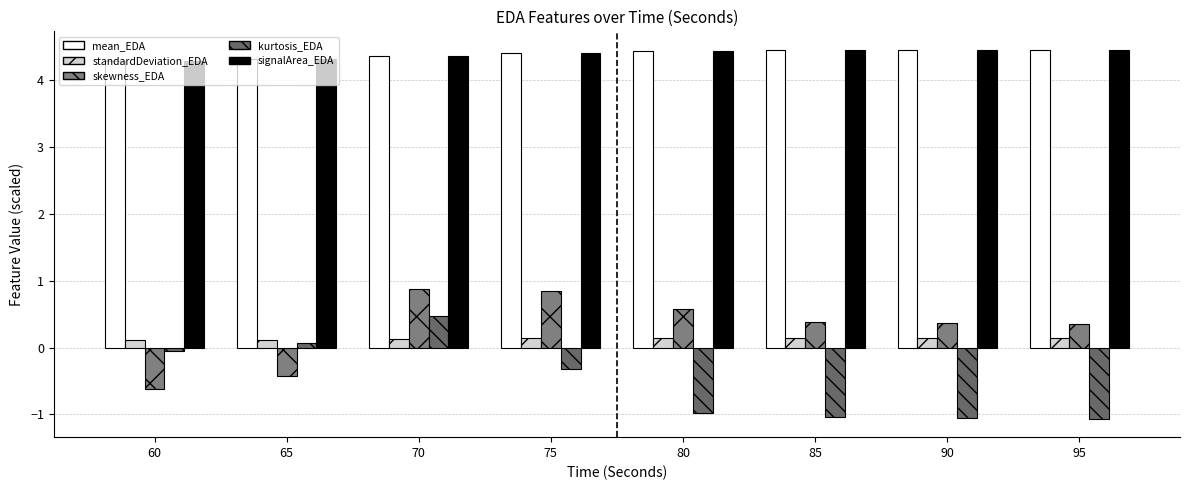

At how many categories does at least one series exceed 0?

8